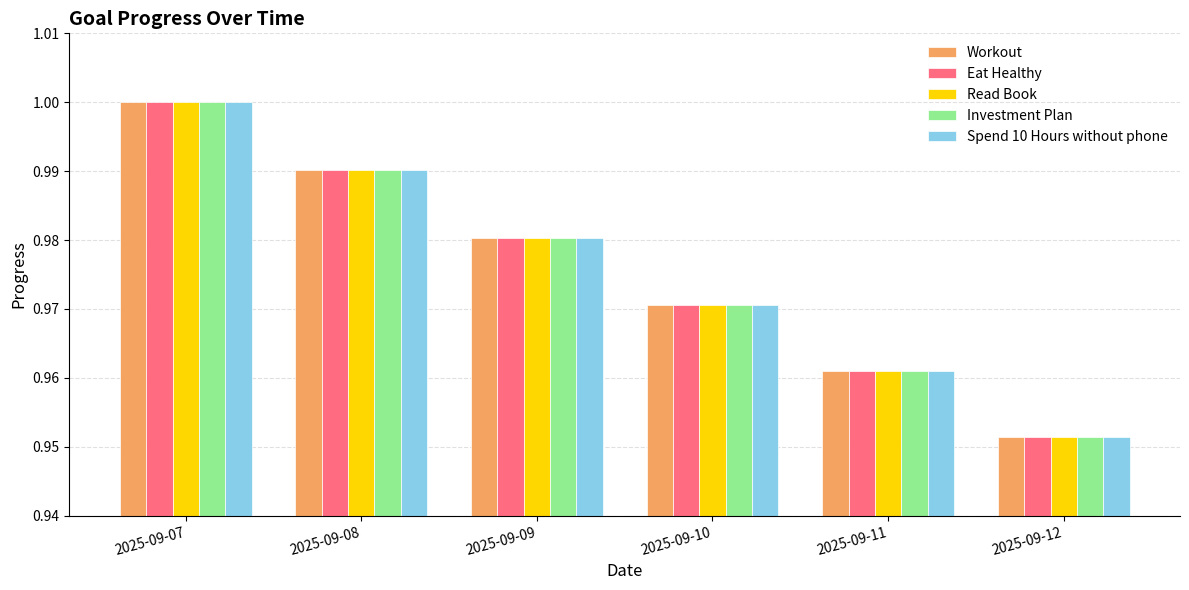

Which category has the highest value in the Spend 10 Hours without phone series?

2025-09-07